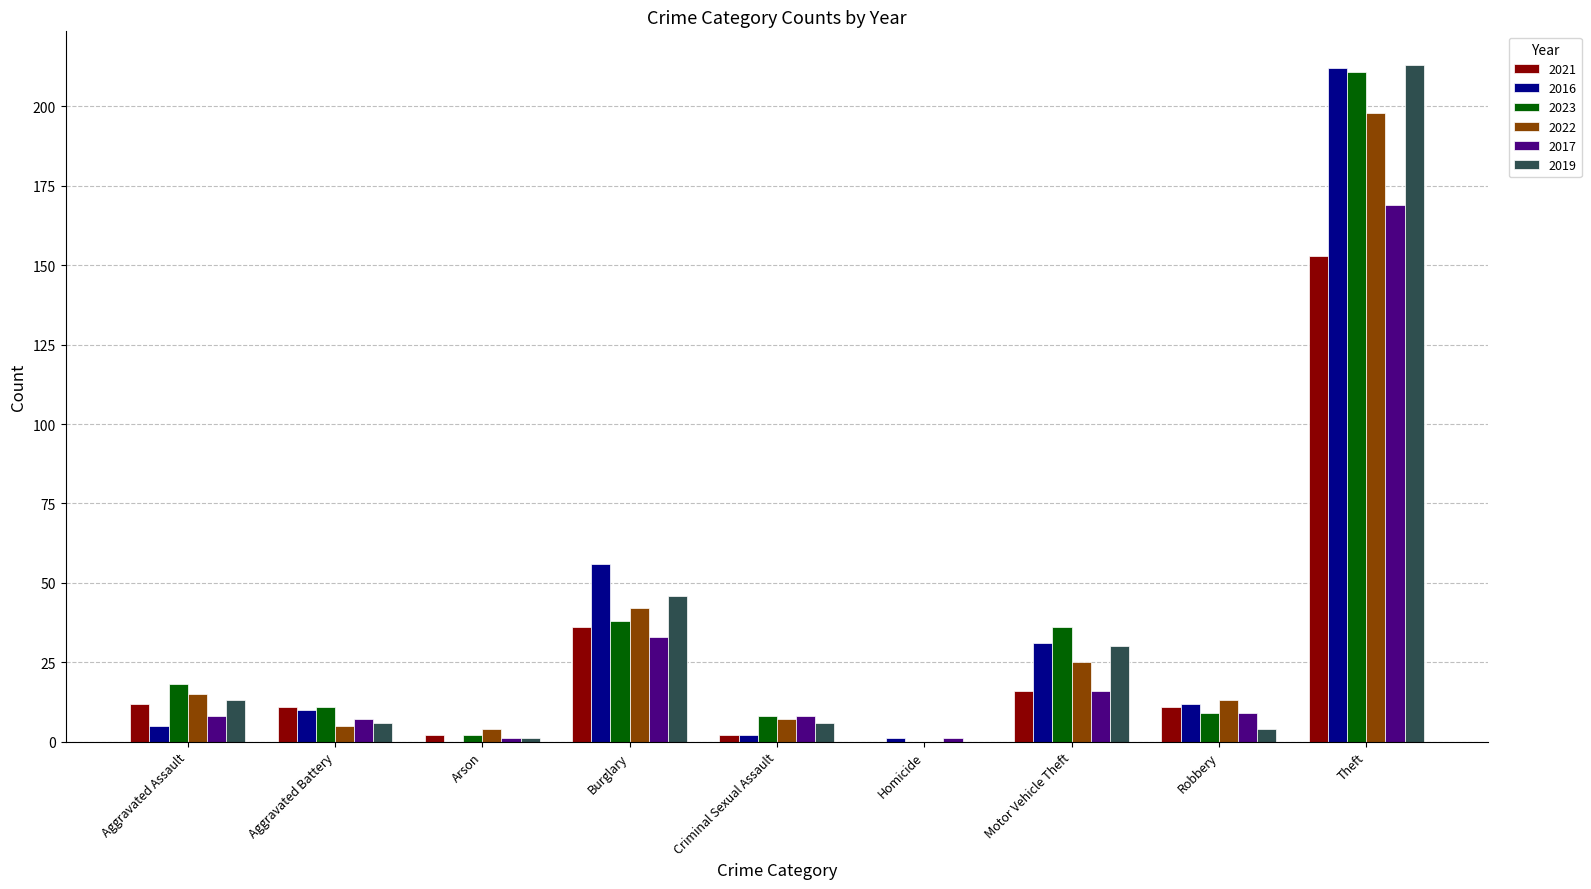

True or false: 2023 has a value of 9 at Robbery.

True